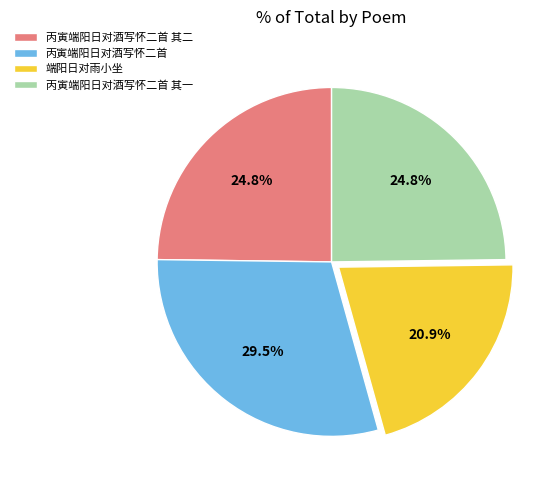

To the nearest percent, what portion does 丙寅端阳日对酒写怀二首 其二 represent?

25%